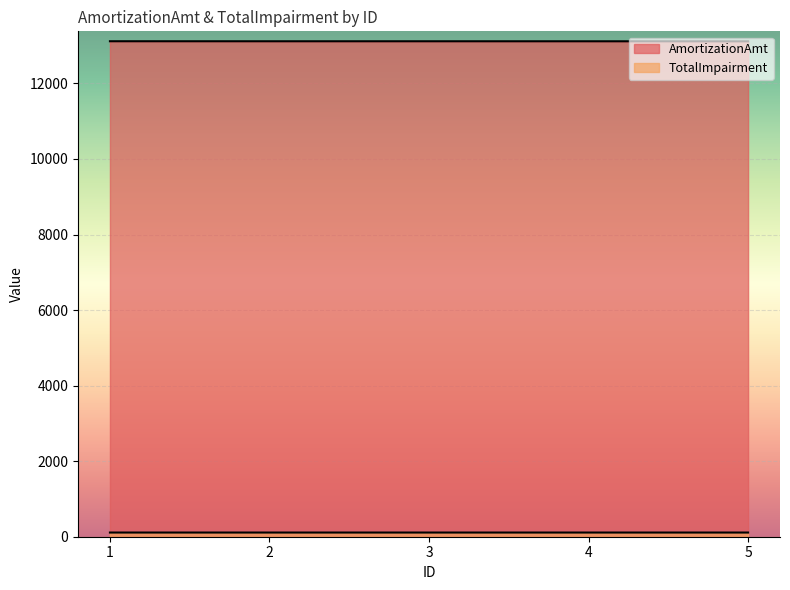

List the series in order of their overall mean, lowest first.

TotalImpairment, AmortizationAmt